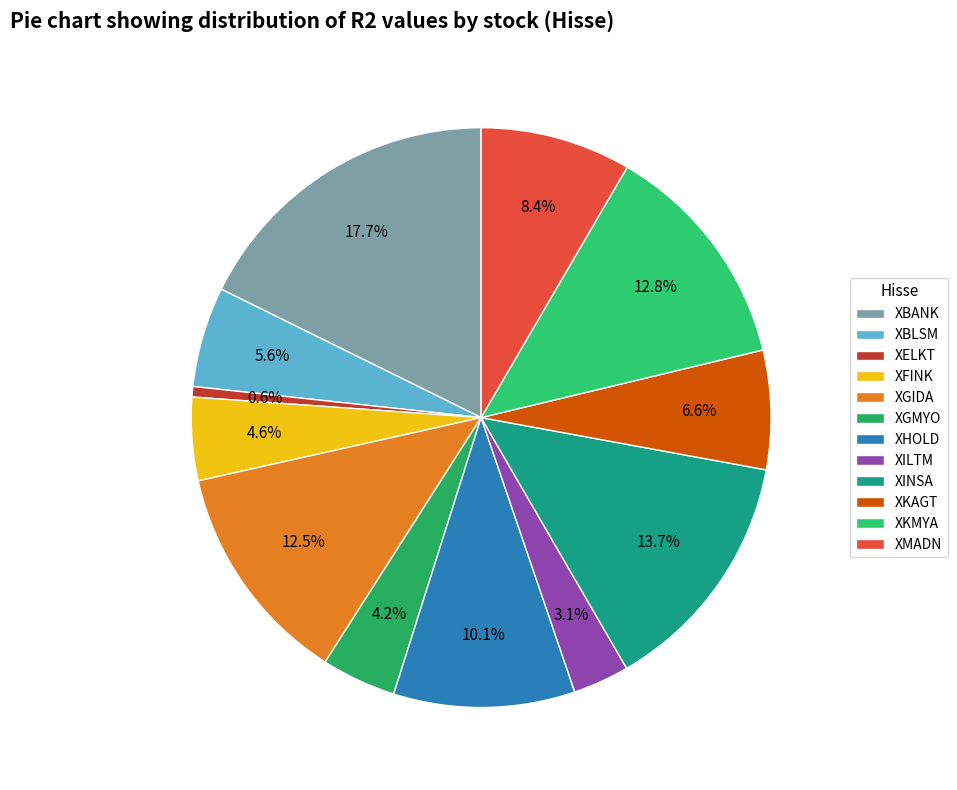

What percentage is NOT represented by XINSA?

86.3%